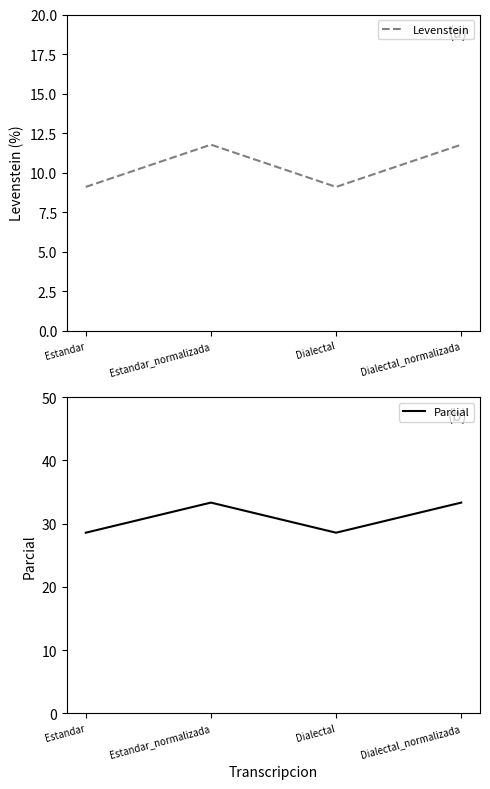

What is the minimum value for Levenstein?

9.1